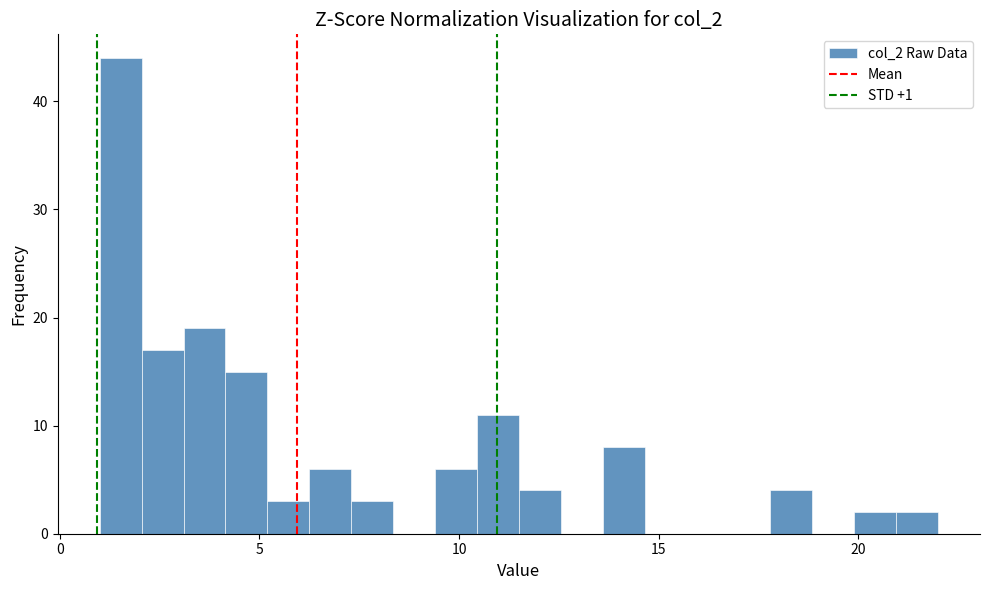

Around what value on the x-axis is the tallest bar? Give the approximate position of its centre, as read against the axis.

1.5